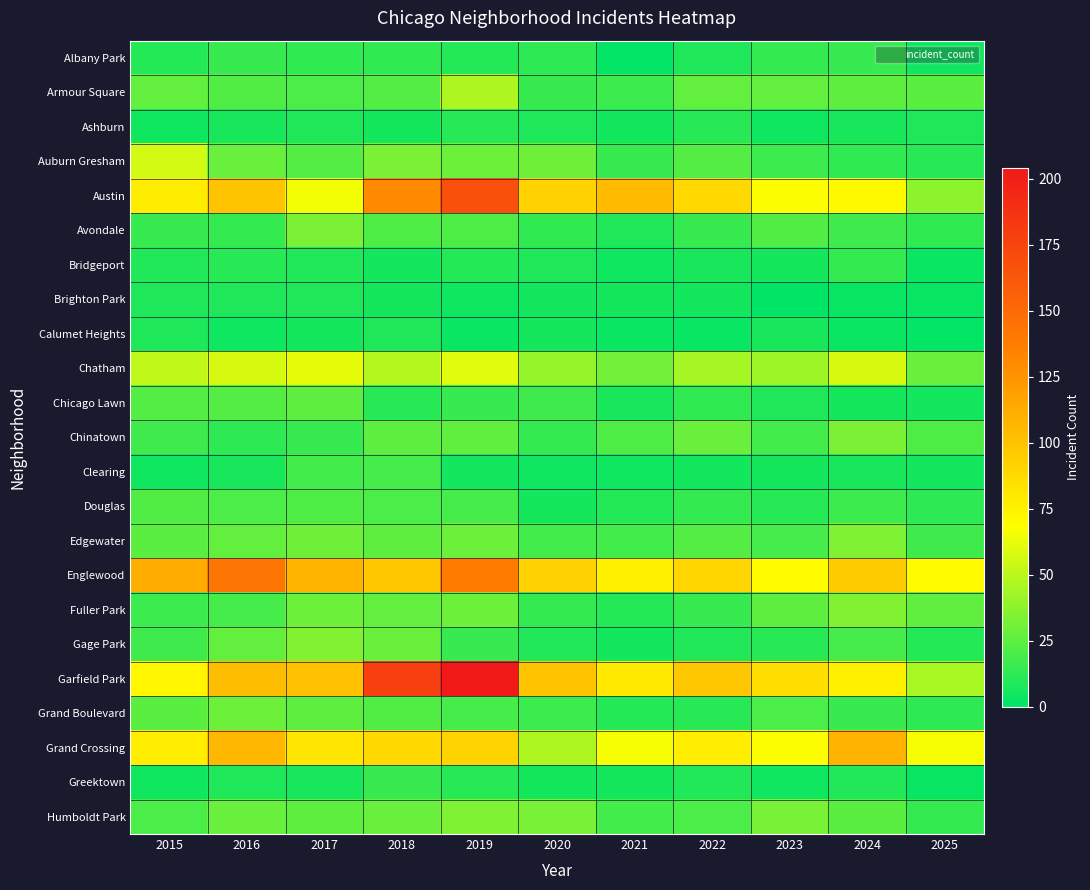

How many distinct data groups are displayed?

23